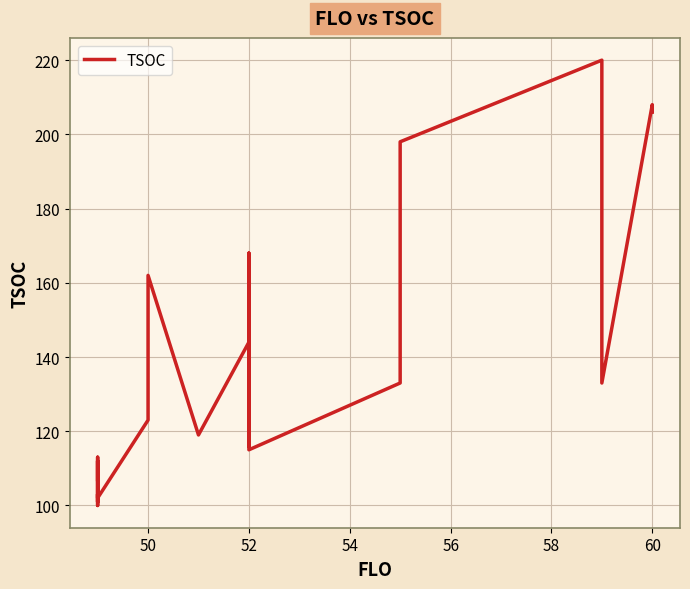

True or false: there are more than 0 points higher than both neighbors.

True